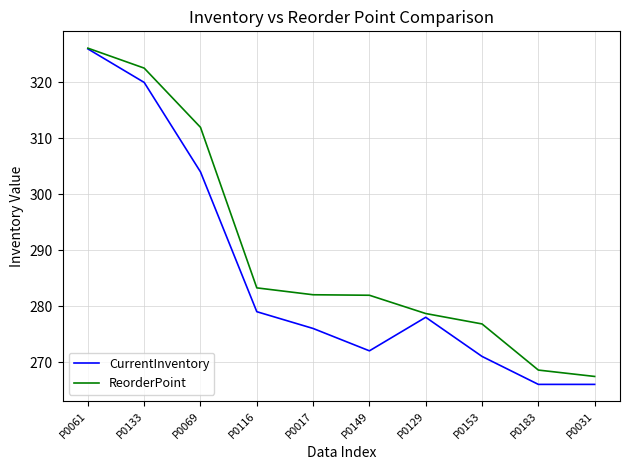

What is the difference between the highest and lowest values at P0149?

9.9